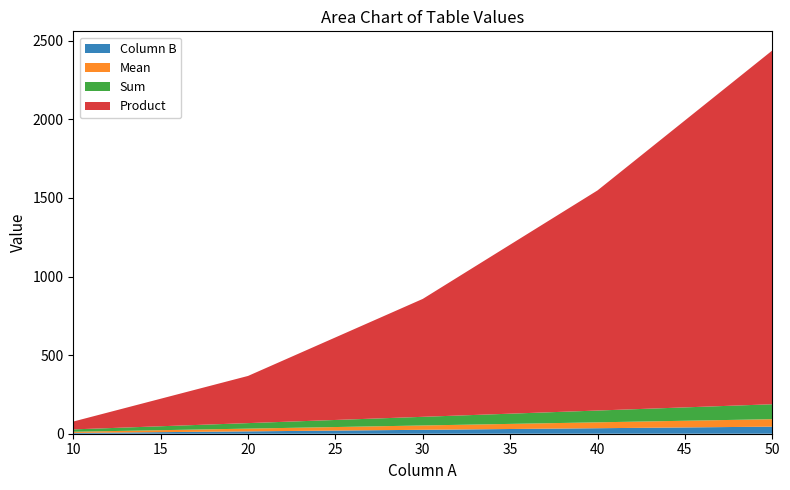

Reading left to right, extract all data points from this chart.

Column B: 10=5.0	20=15.0	30=25.0	40=35.0	50=45.0
Mean: 10=7.5	20=17.5	30=27.5	40=37.5	50=47.5
Sum: 10=15.0	20=35.0	30=55.0	40=75.0	50=95.0
Product: 10=50.0	20=300.0	30=750.0	40=1400.0	50=2250.0